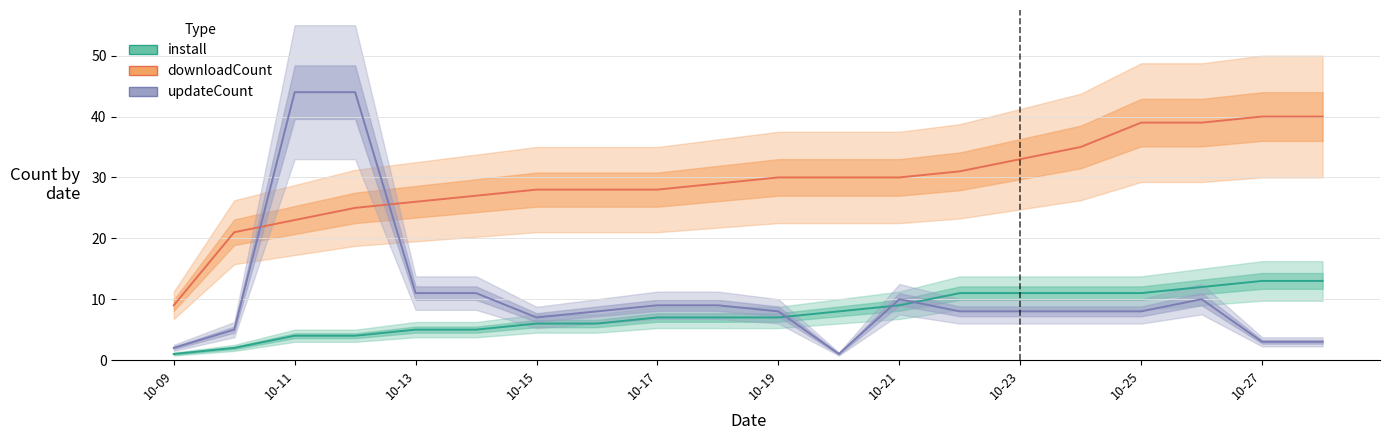

Does the chart display data point markers on the line(s)?

No